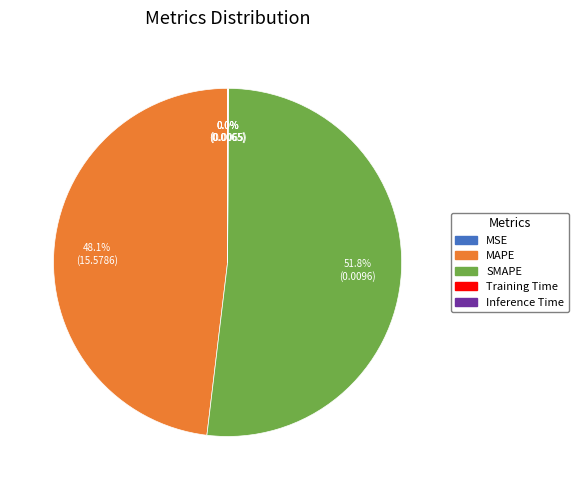

Is there a majority slice in this chart?

Yes